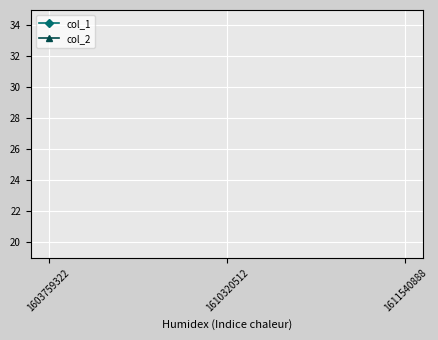

At how many categories does at least one series exceed 0?

2